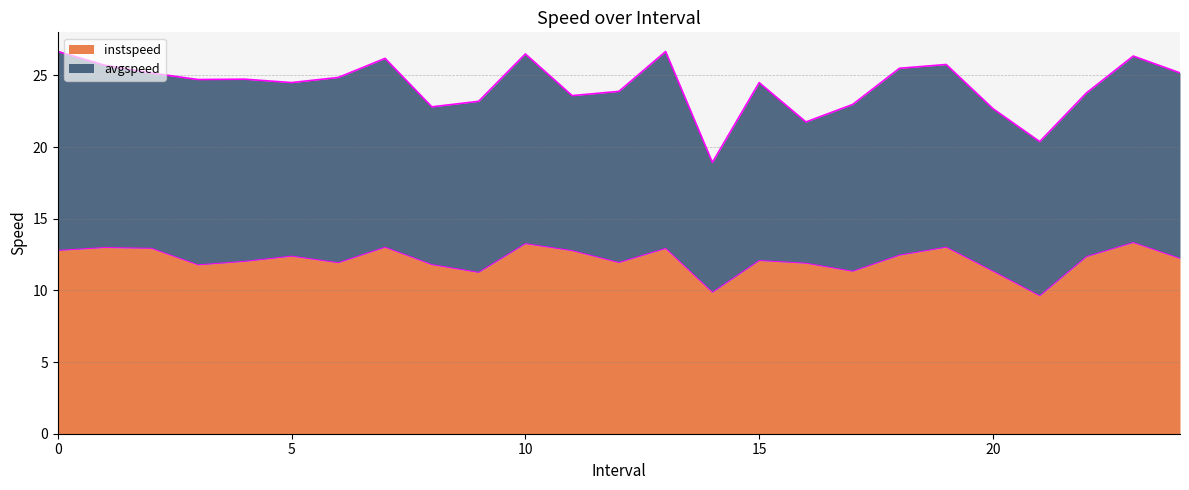

True or false: the data shows 6.2 at 22.0.

False